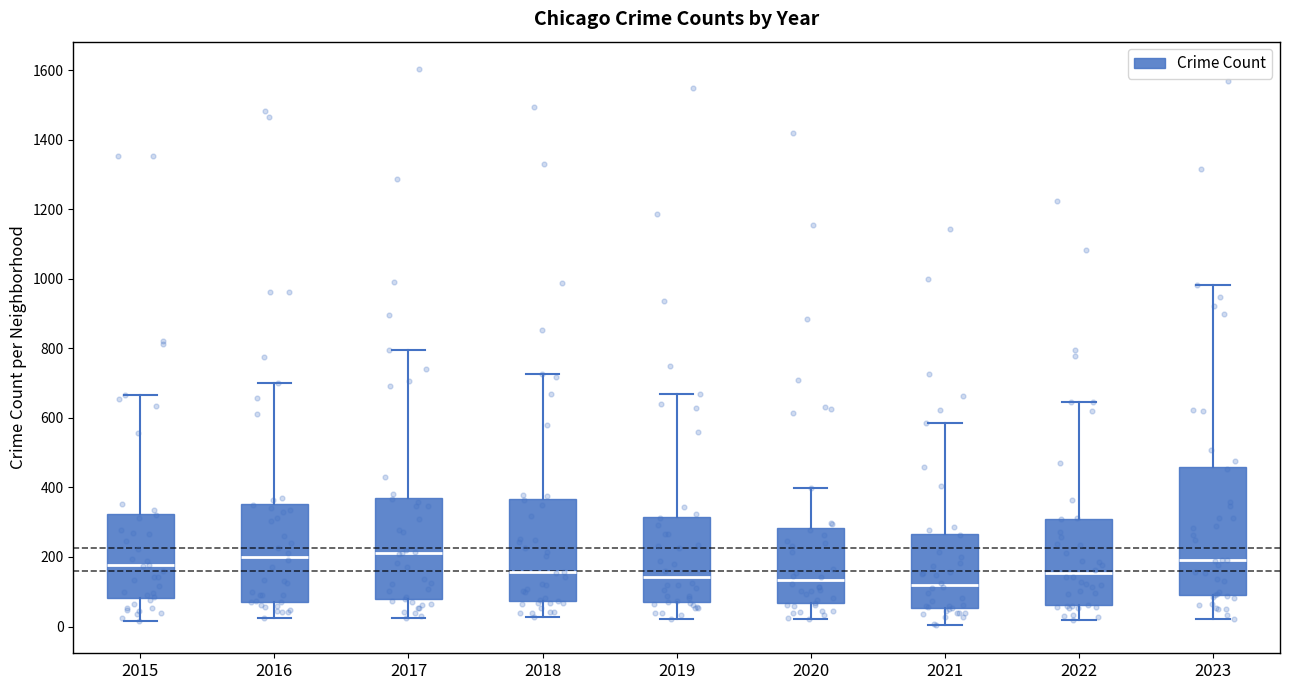

Where is the lower edge of the box at x = 2022 on the y-axis? The values are not printed on the chart, so give them approximately, as read against the axis.

60